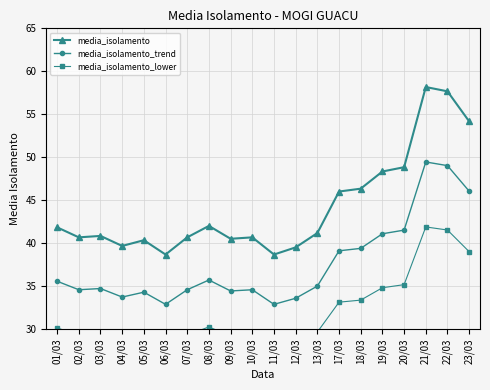

What position from the right is 18/03?

6